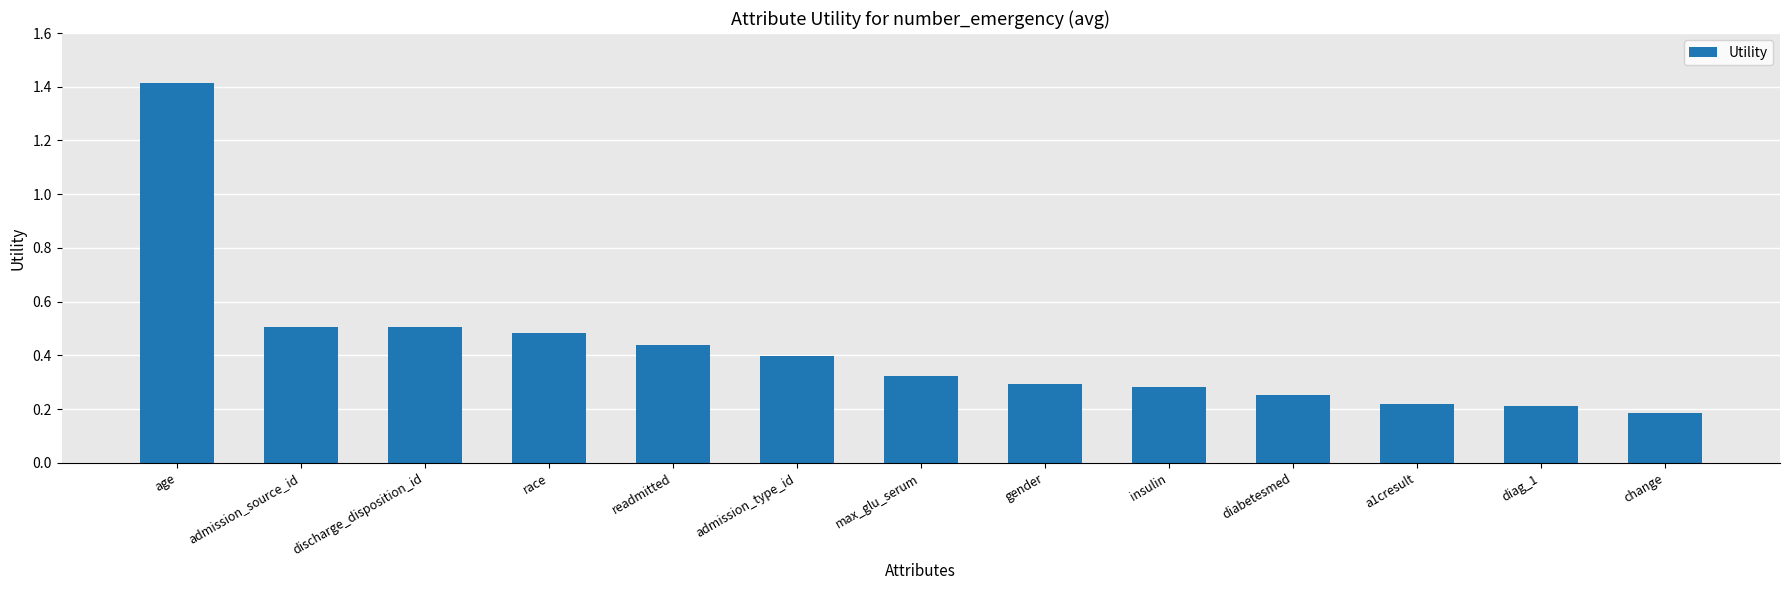

What is the maximum value shown in the chart?

1.4